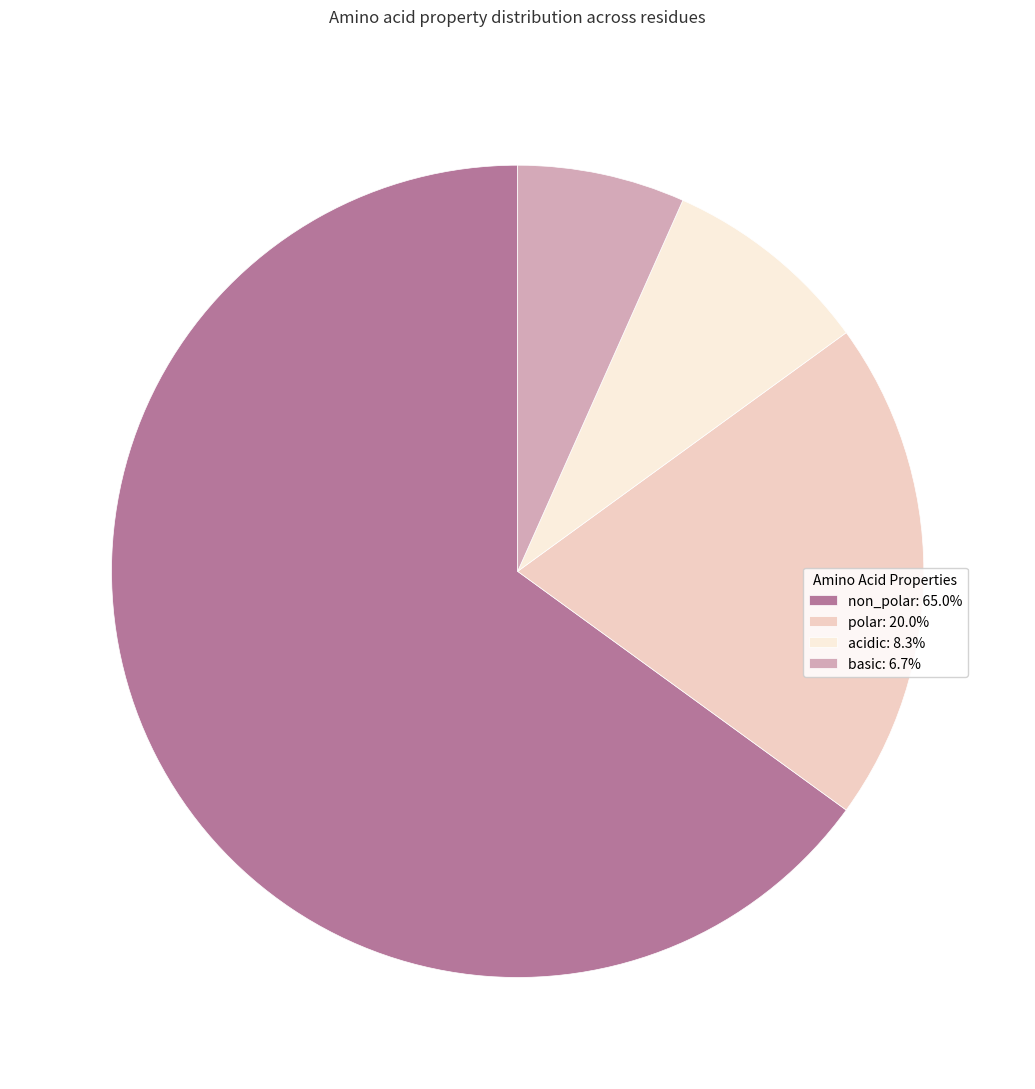

Is there any slice that represents more than half of the pie?

Yes